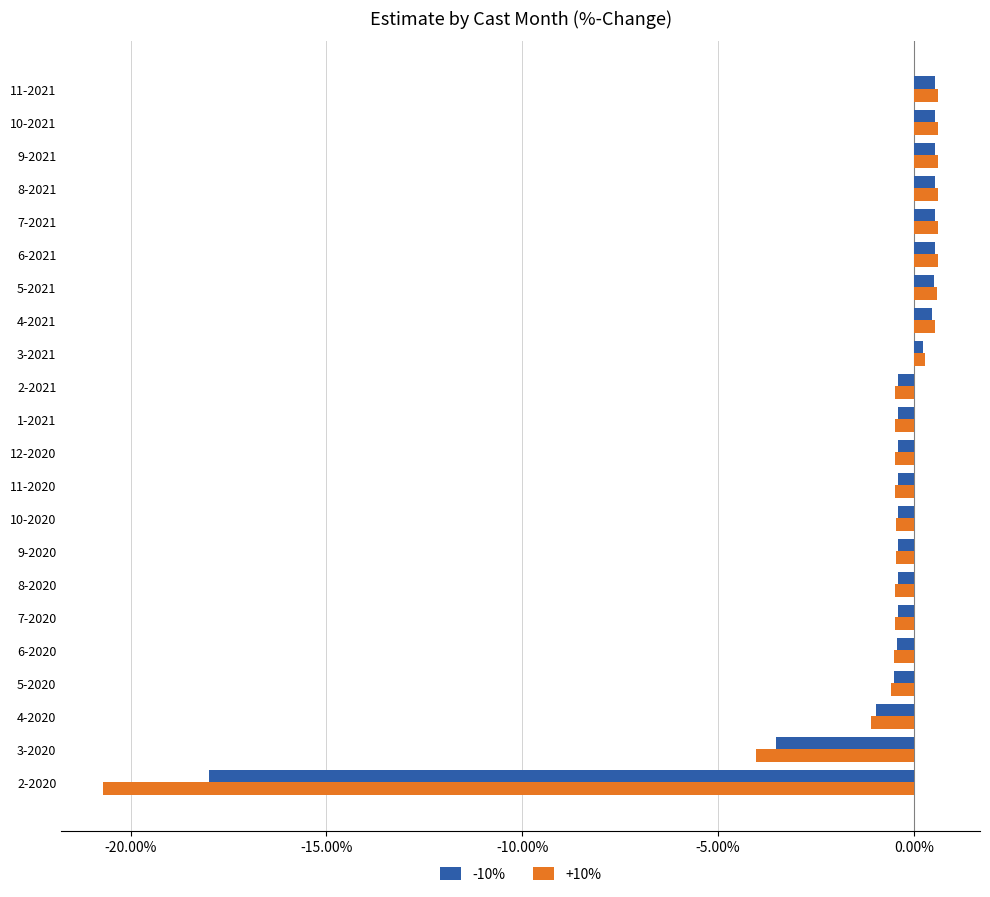

At which label is +10% closest to -10?

3-2020